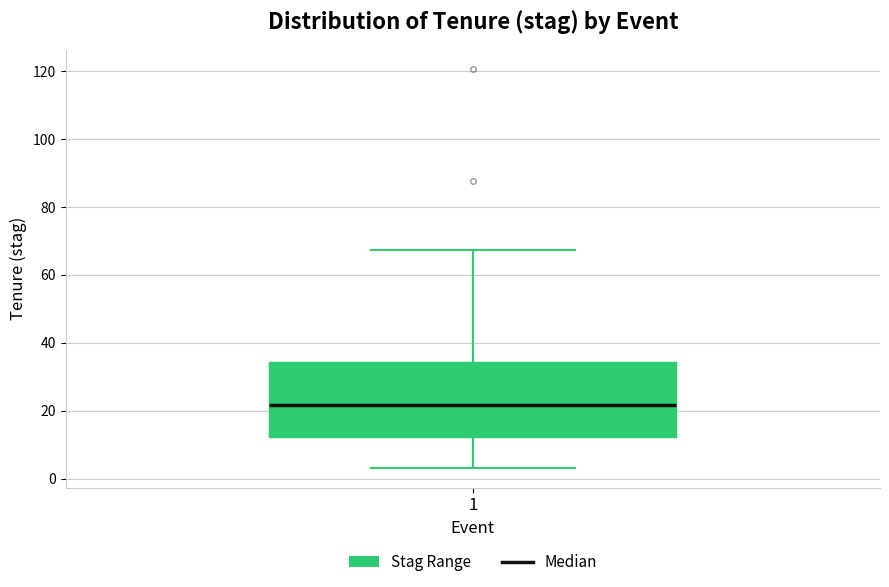

Read this box plot against the y-axis: the position of the median line, the range covered by the box, and the ends of both whiskers. The values are not printed on the chart, so give them approximately, as read against the axis.

median 22, box 12 to 34, whiskers 4 to 68